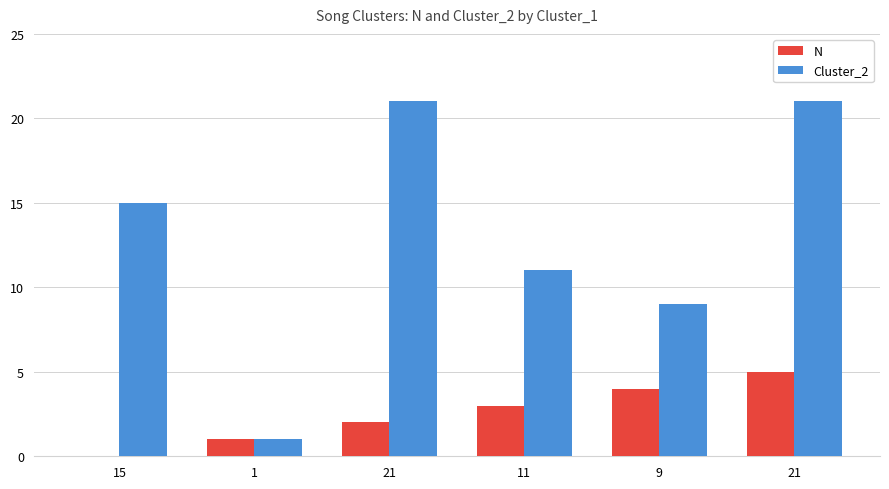

Rank the categories by N value from lowest to highest.

15, 1, 21, 11, 9, 21